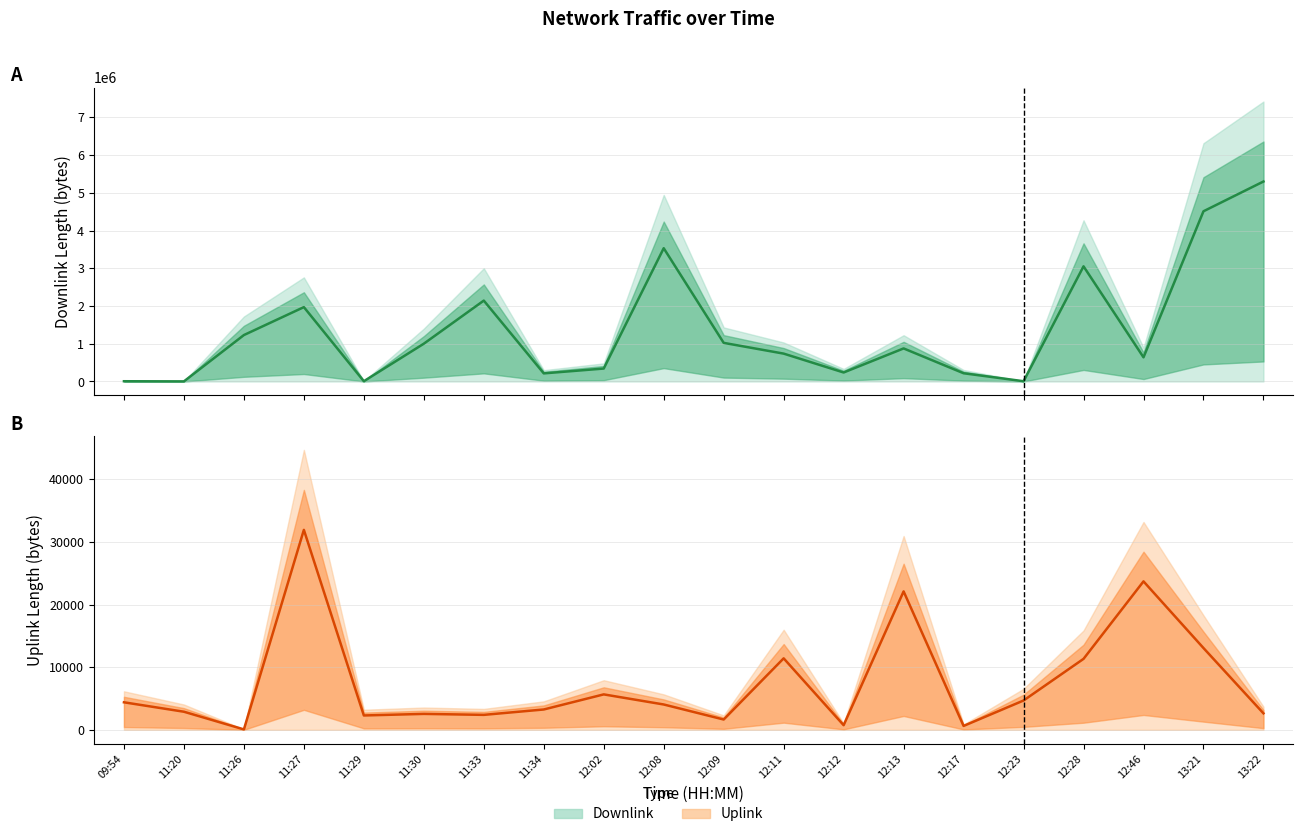

What is the value of the Downlink (median) point at the 11th from the left?

1022531